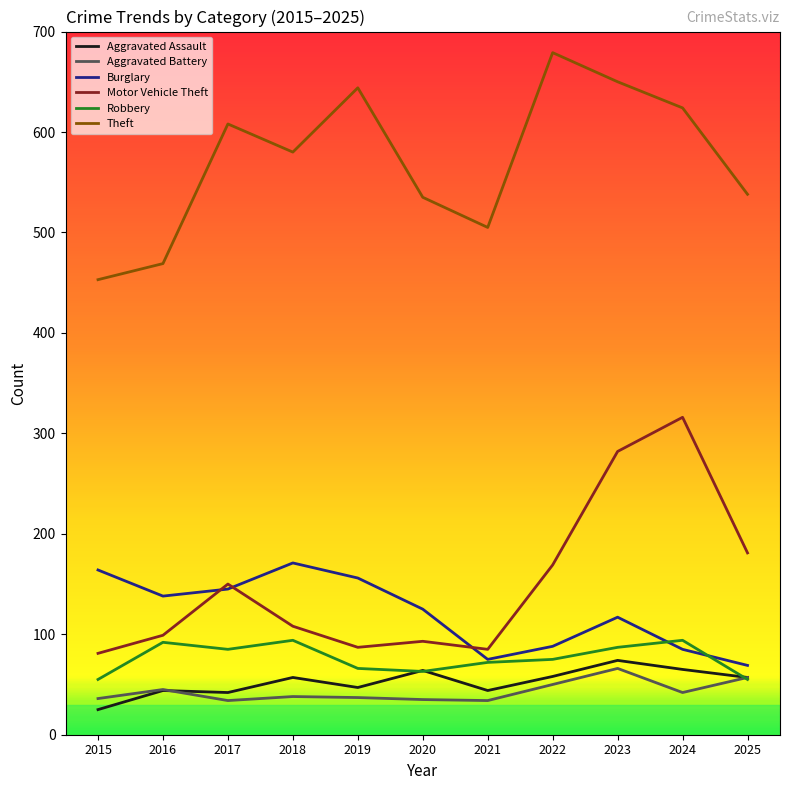

How many interior local peaks does the Burglary series have?

2